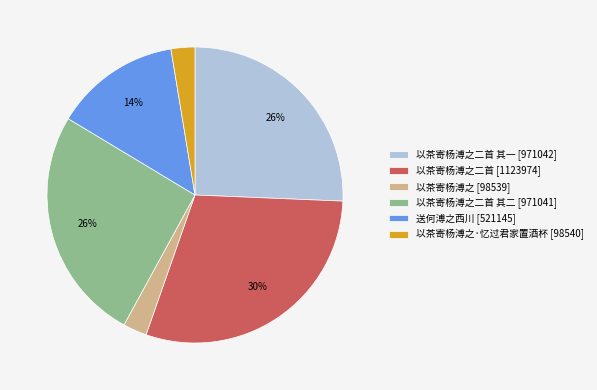

Is it true that 以茶寄杨溥之二首 其一 [971042] is 40% of the pie?

False